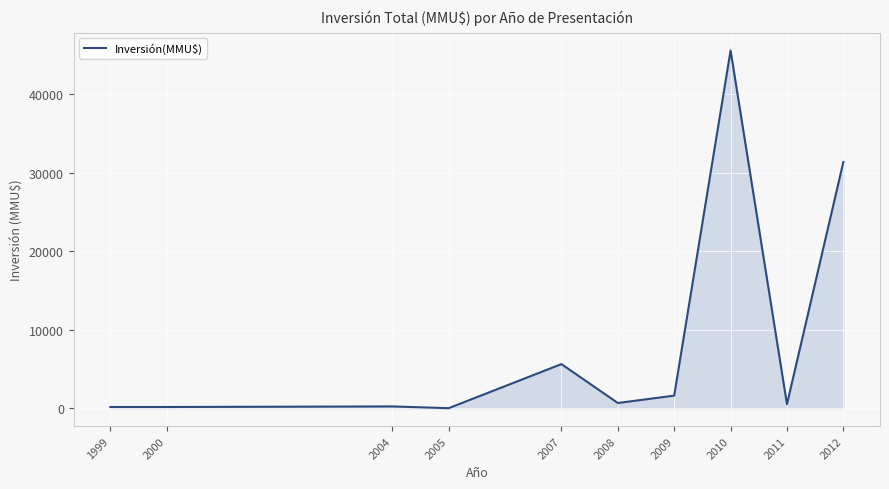

What is the change in value from 2008 to 2011?

-160